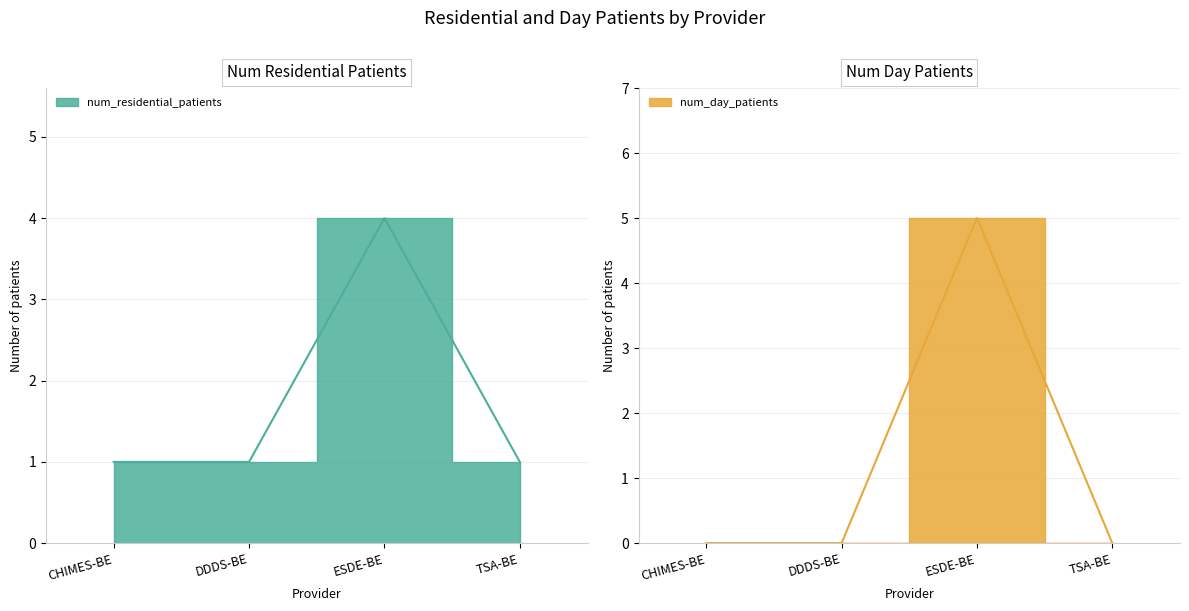

How many positive values does the num_day_patients series have?

1